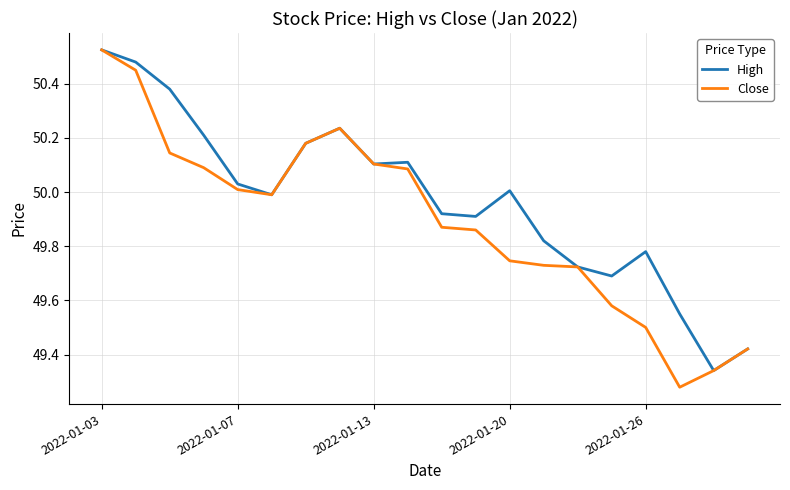

Rank the series by their average value, from highest to lowest.

High, Close